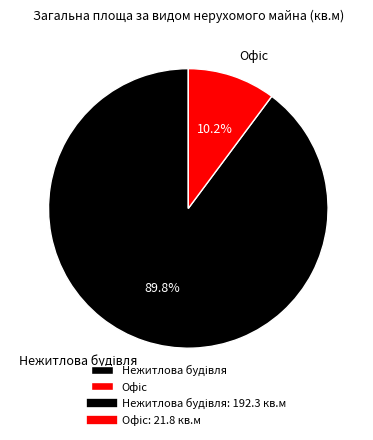

Count the number of slices in the pie.

2